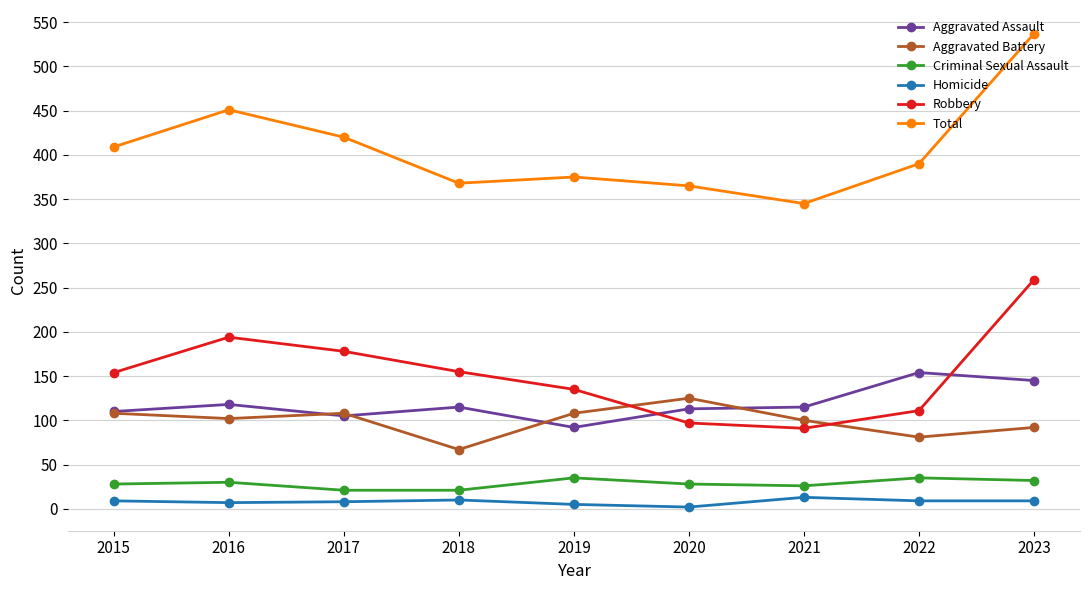

Is it true that Robbery equals 178 at 2017?

True